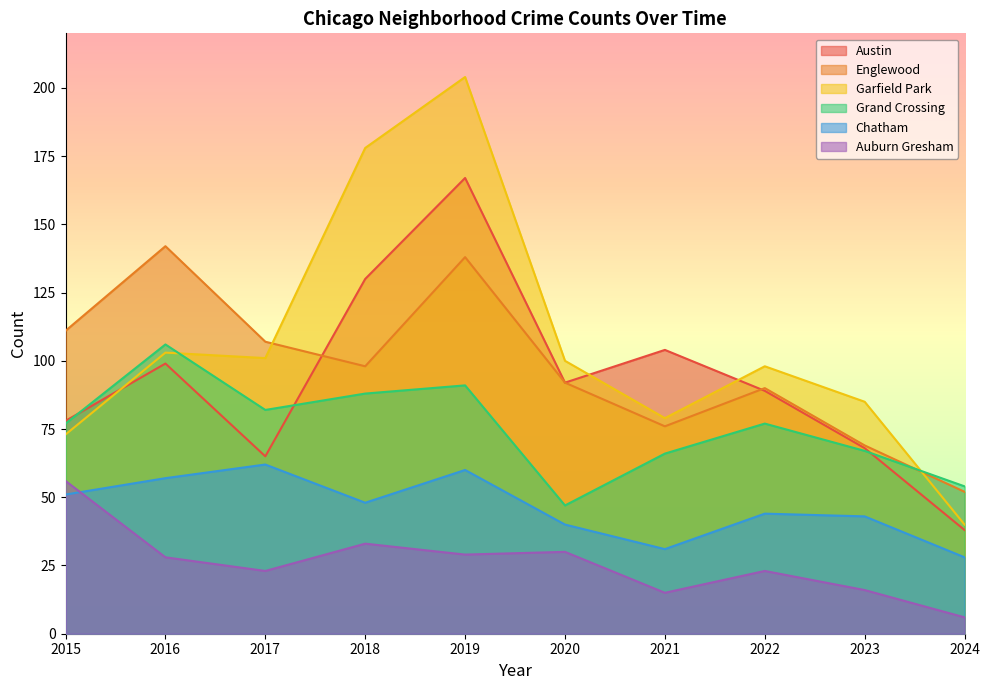

What is the value of the Garfield Park point at the 6th from the left?

100